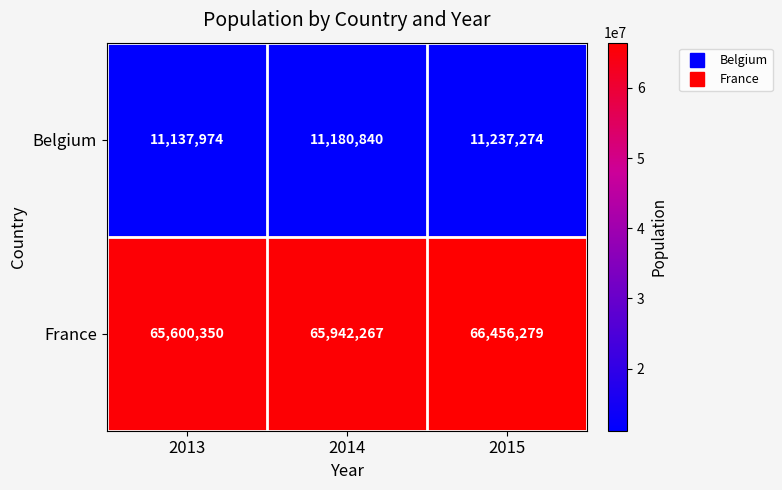

Read the Belgium value at 2015, to the nearest 100.

11237300